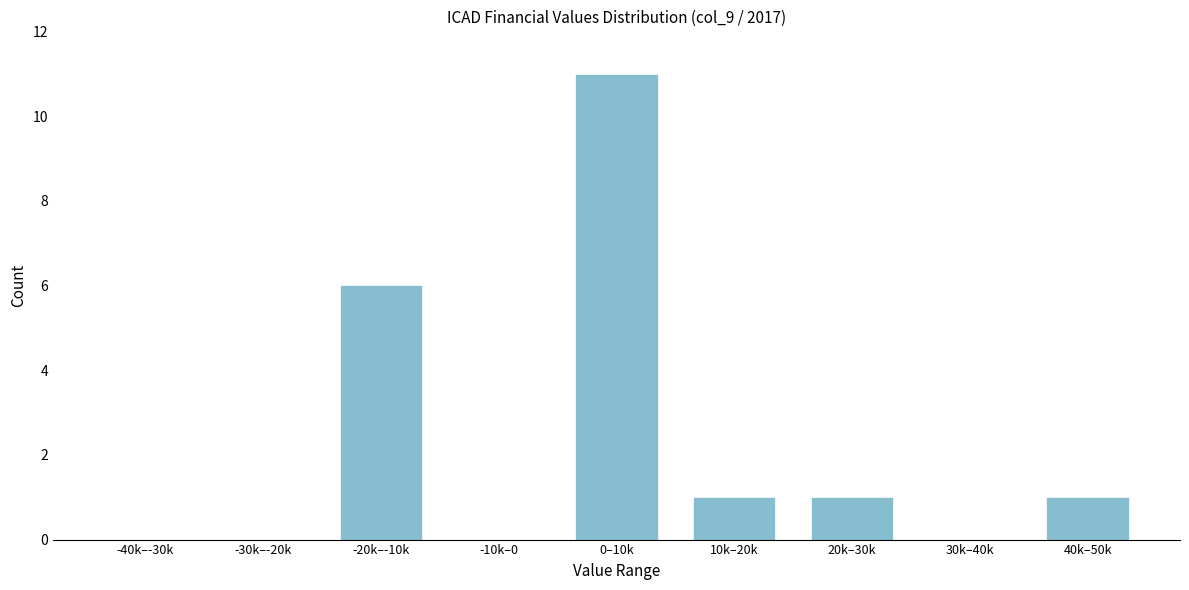

Reading left to right, extract all data points from this chart.

-40k–-30k=0	-30k–-20k=0	-20k–-10k=6	-10k–0=0	0–10k=11	10k–20k=1	20k–30k=1	30k–40k=0	40k–50k=1